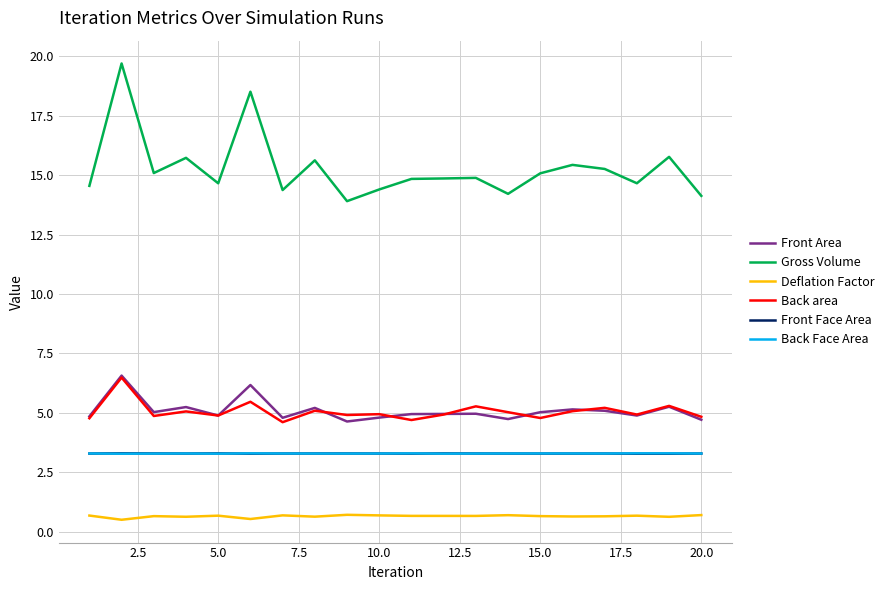

Which series has the largest total across all categories?

Gross Volume